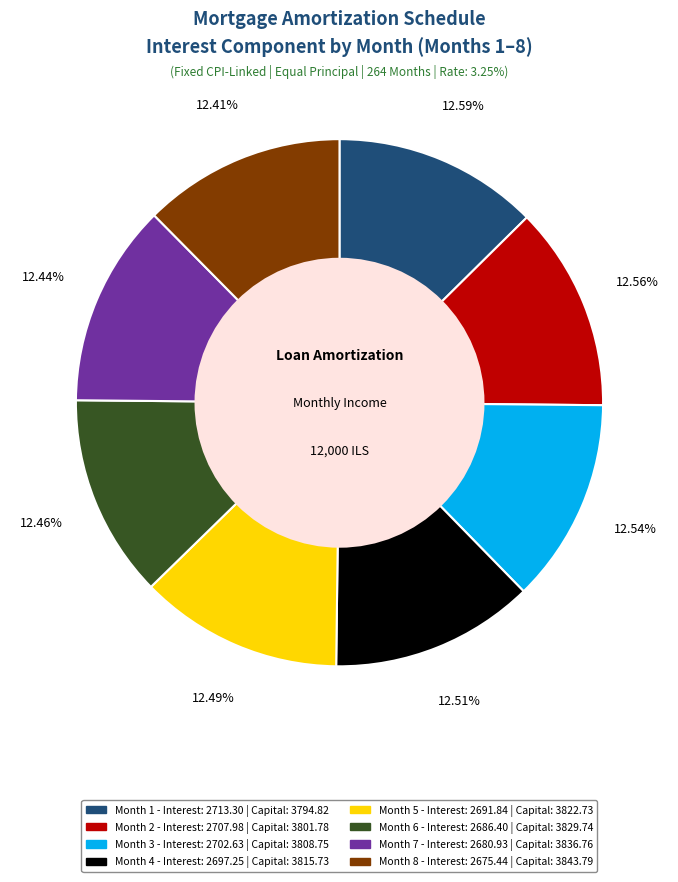

Does any single category account for the majority?

No